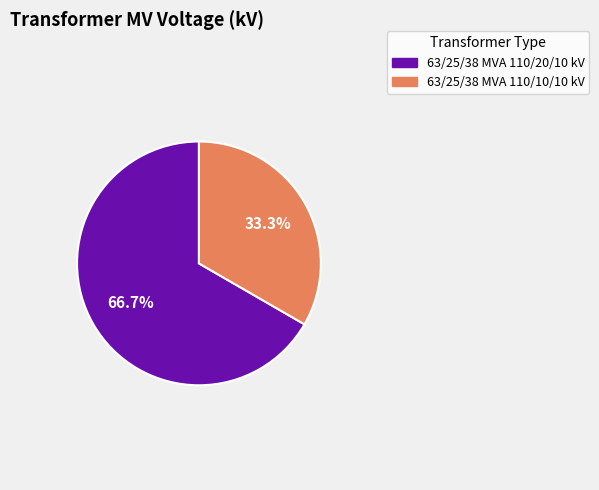

Which slice is the largest?

63/25/38 MVA 110/20/10 kV